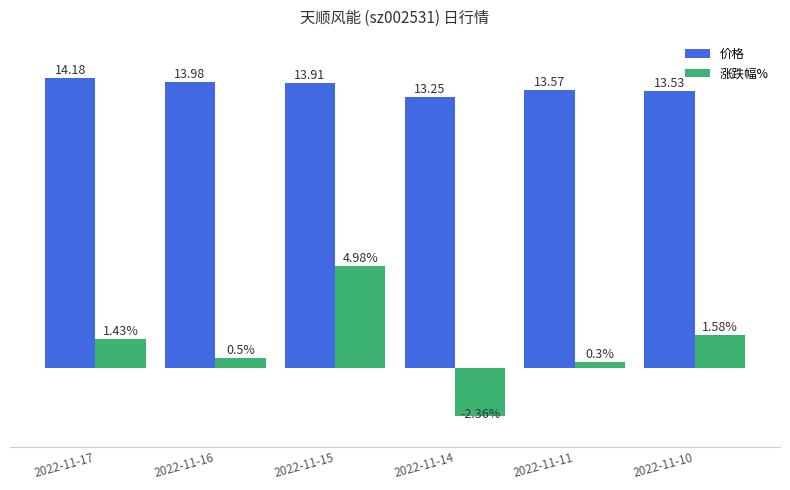

List the series in order of their peak value, highest first.

价格, 涨跌幅%